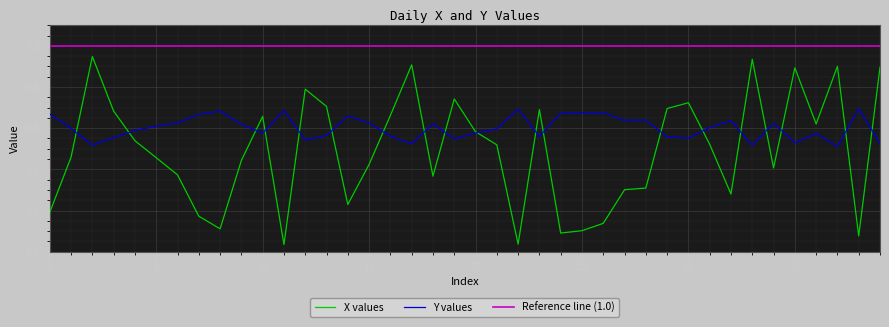

Is it true that X values equals 0.2 at 15?

False